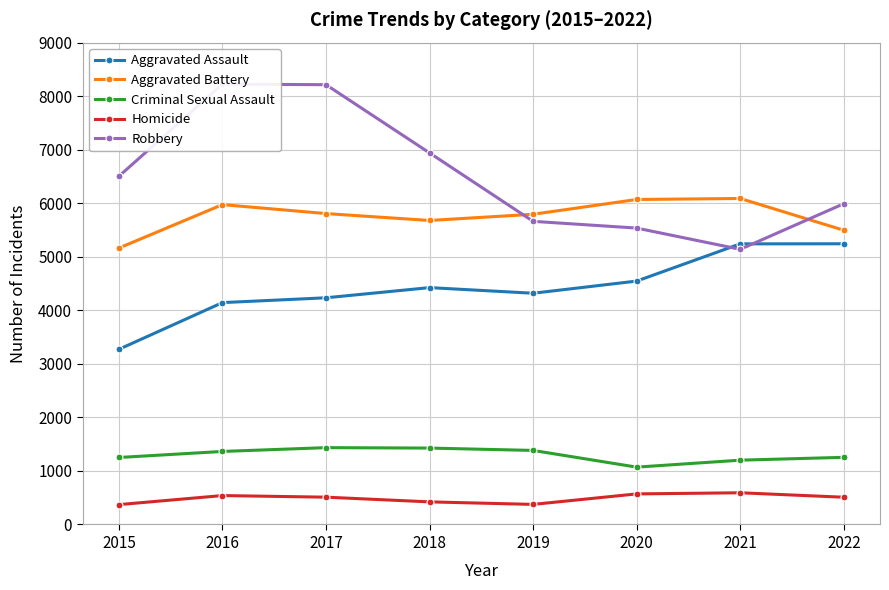

List the series in order of their peak value, highest first.

Robbery, Aggravated Battery, Aggravated Assault, Criminal Sexual Assault, Homicide